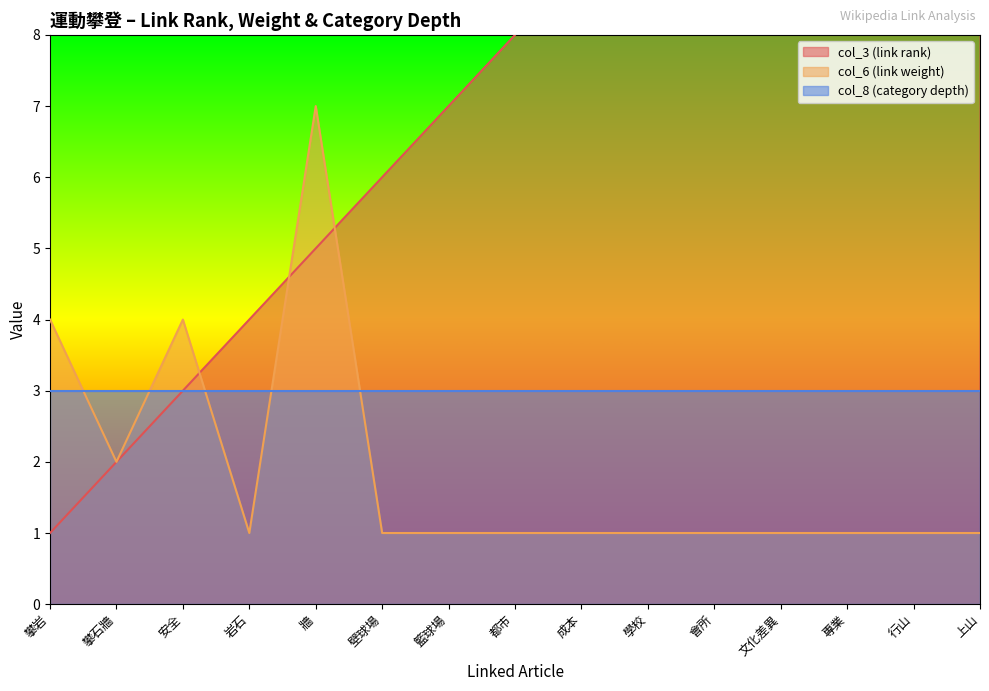

Between 安全 and 籃球場, which is larger?

籃球場